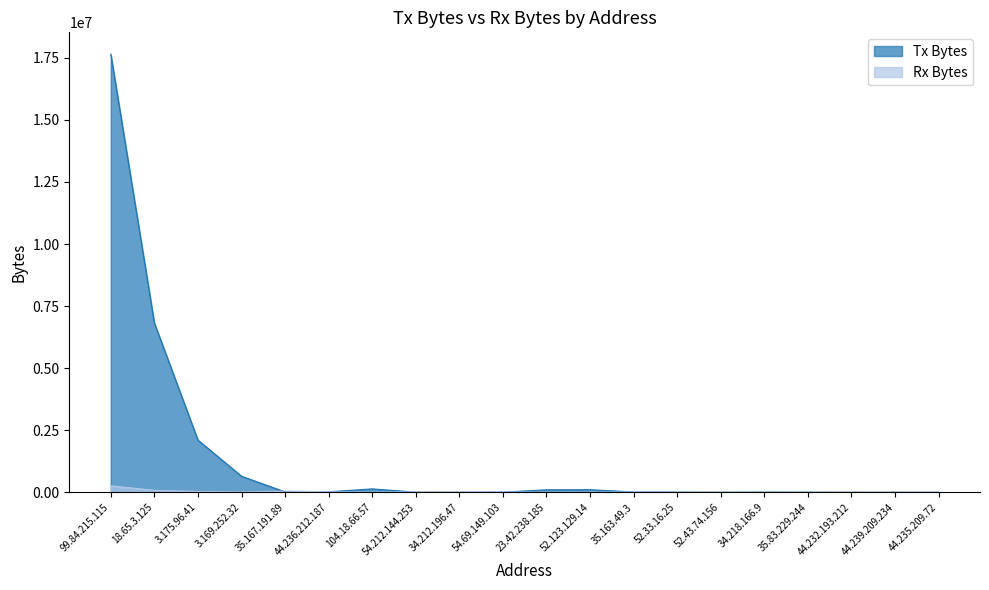

Count the number of data series in this chart.

2